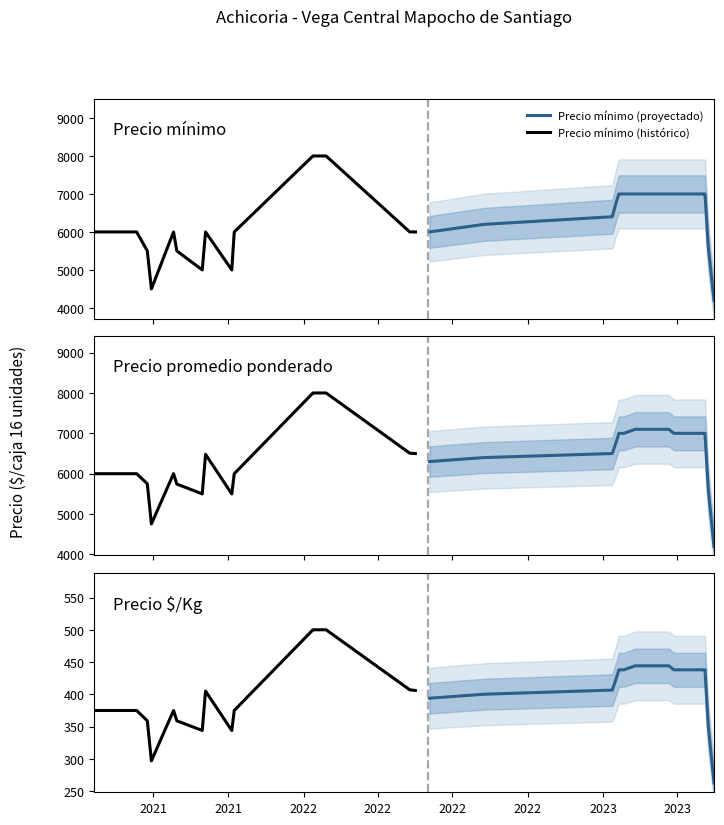

What is the sum of all Precio $/Kg (proyectado) values?

8402.4